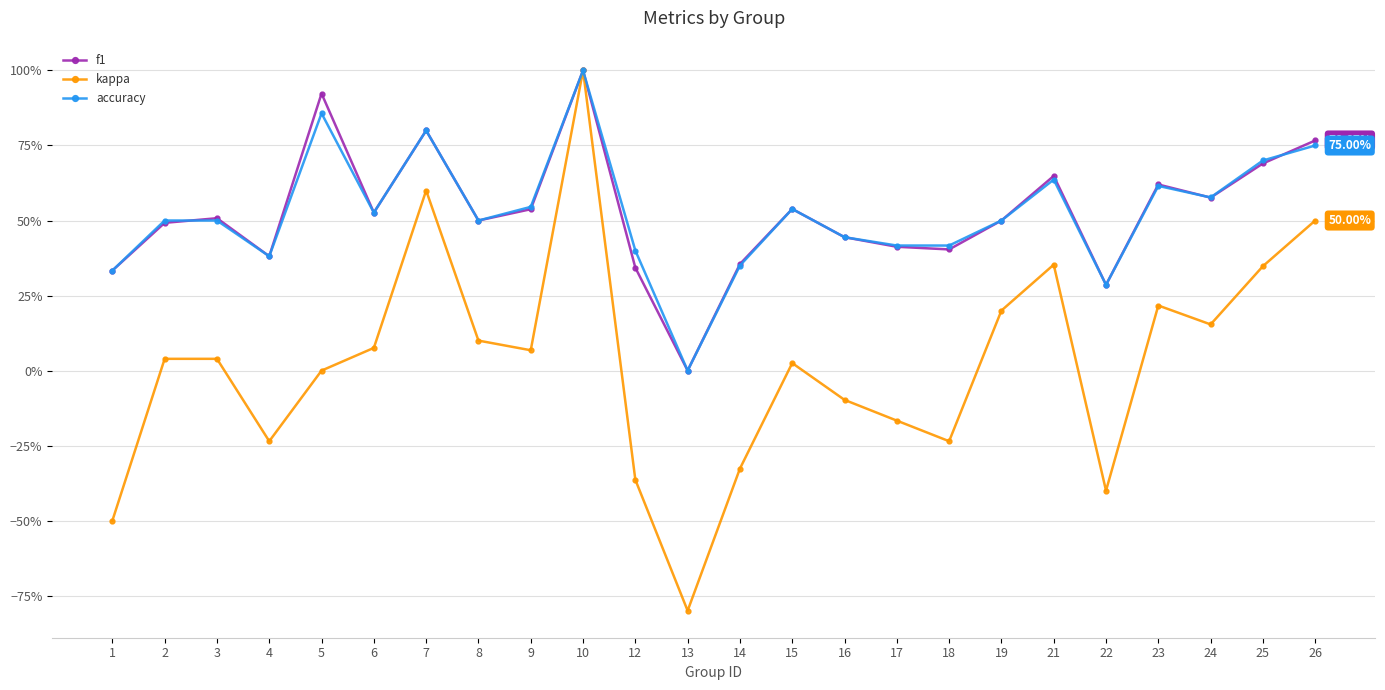

What is the approximate value of kappa at 4?

-0.2